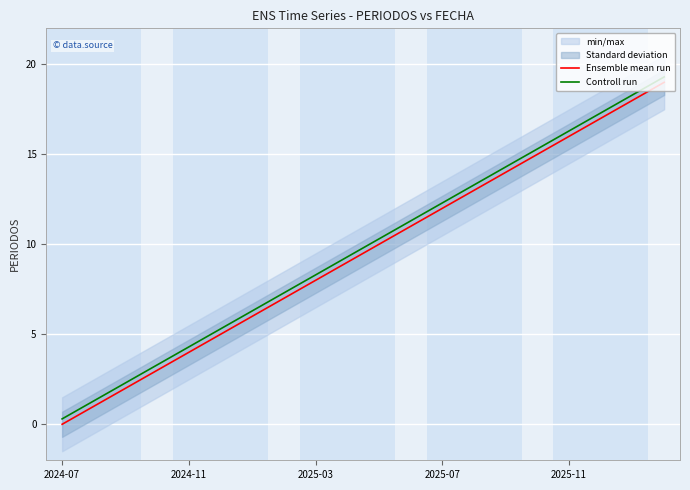

True or false: Ensemble mean run has more than 2 interior local peaks.

False